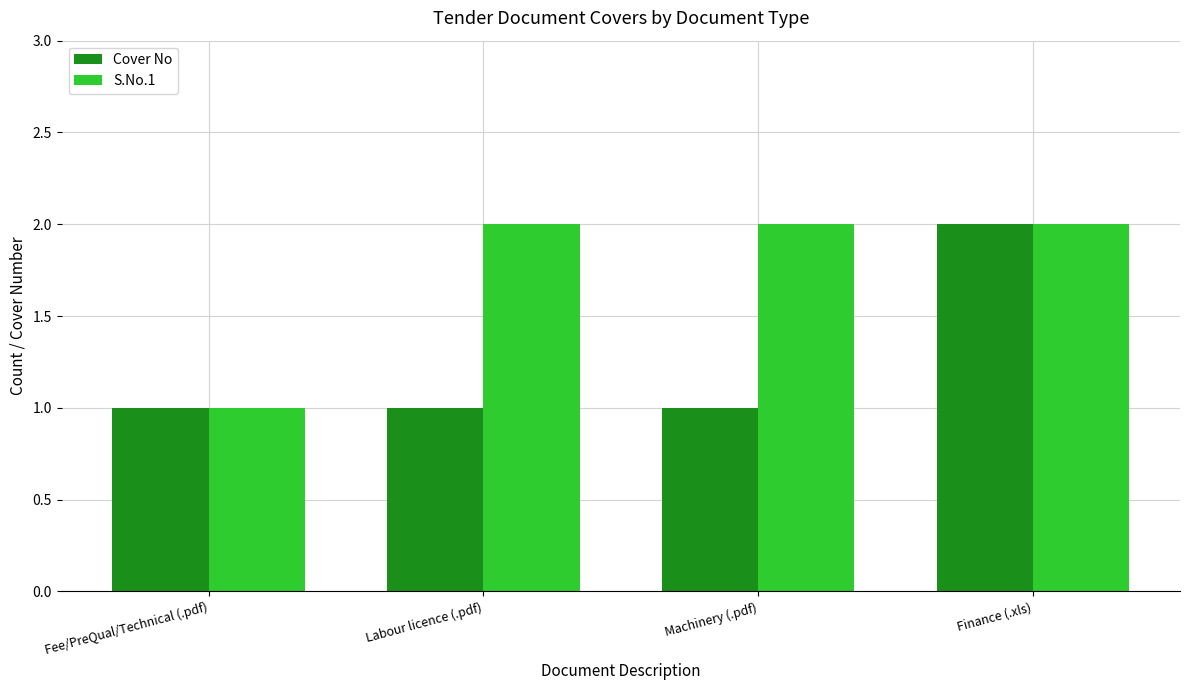

What is the spread (max minus min) of values at Labour licence (.pdf)?

1